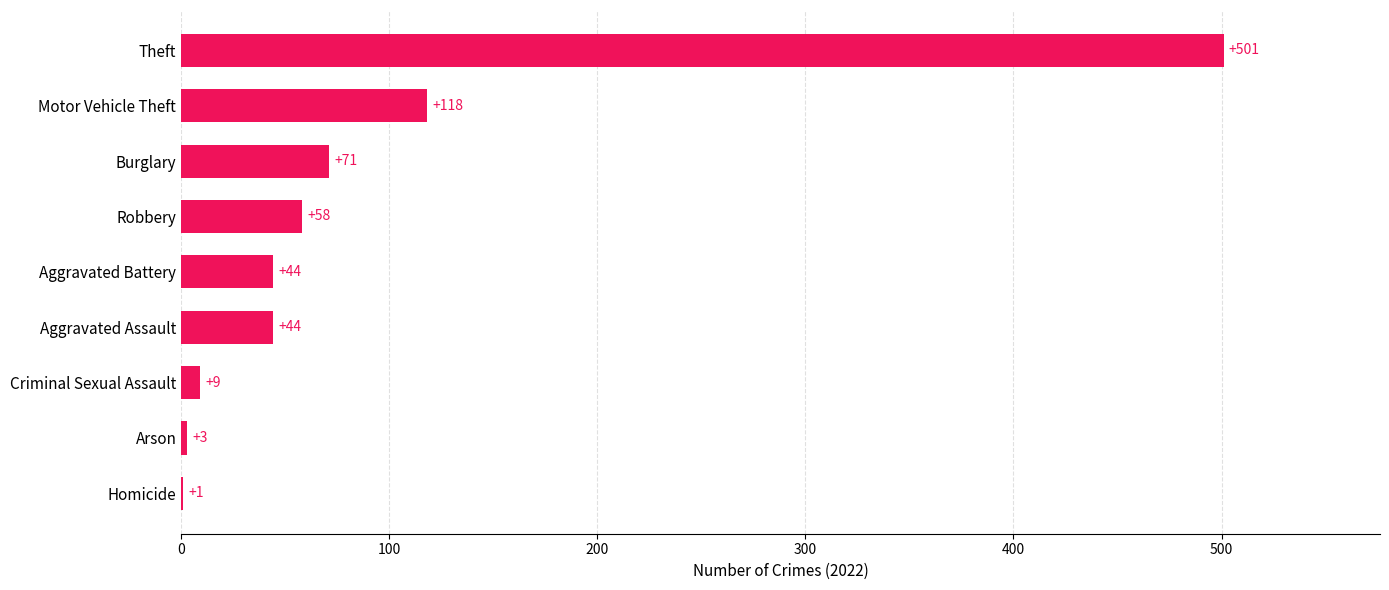

The chart shows a value of 501 at Theft. True or false?

True